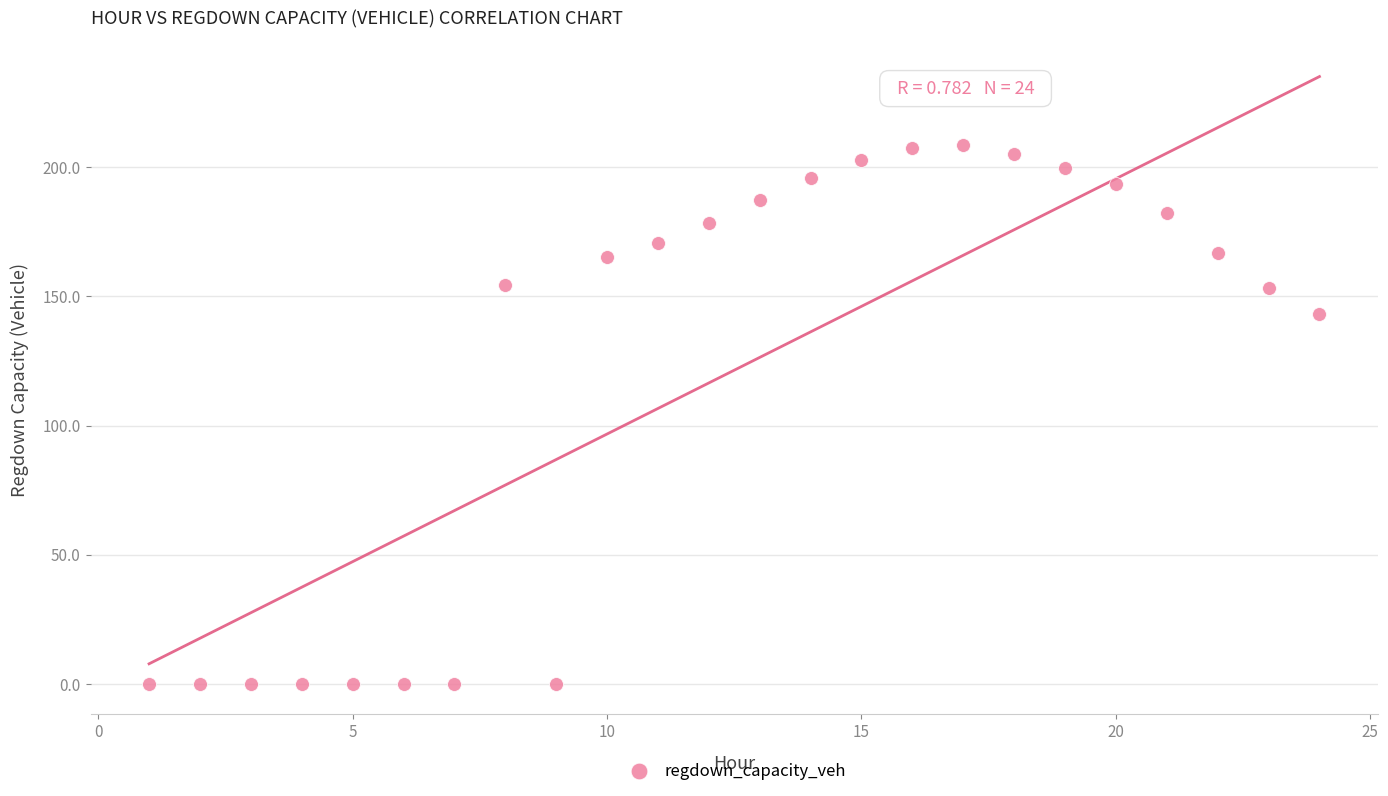

What Y value in the scatter plot is closest to 104?

143.2